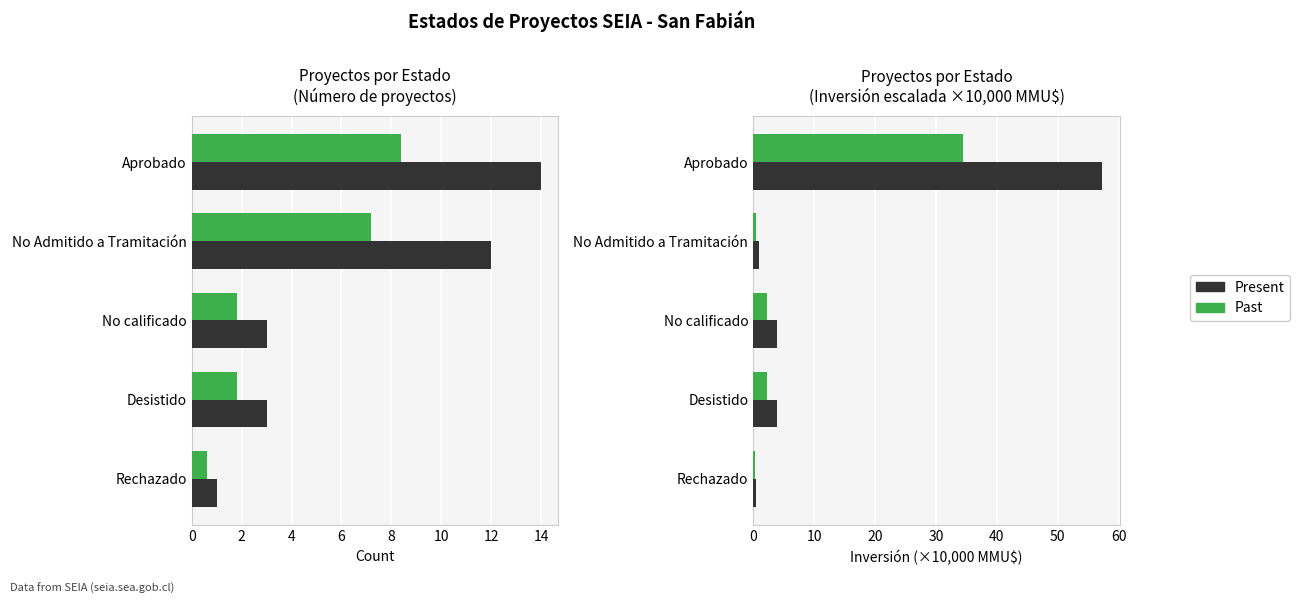

What is the greatest value displayed?

57.4